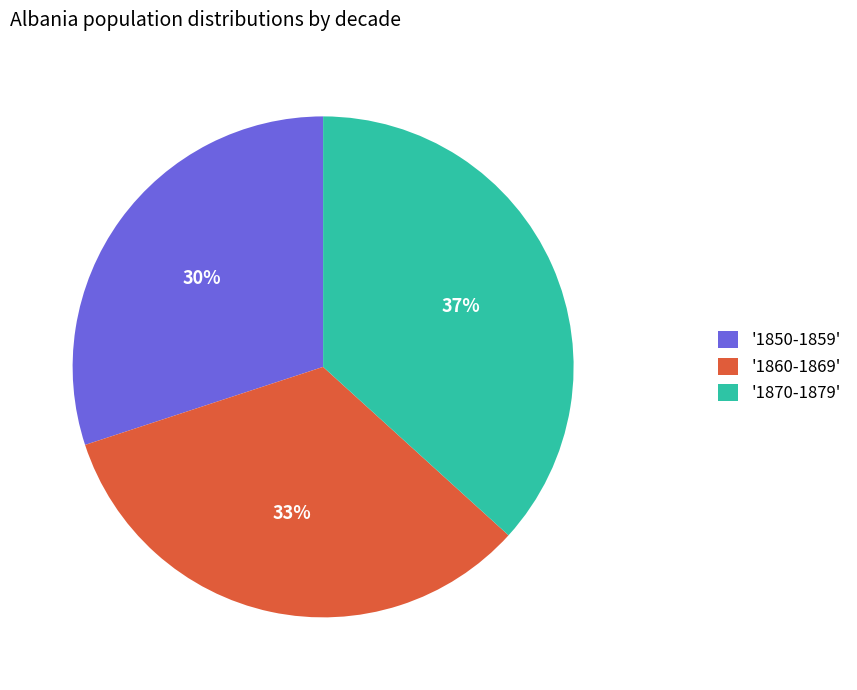

How many segments does this pie chart have?

3